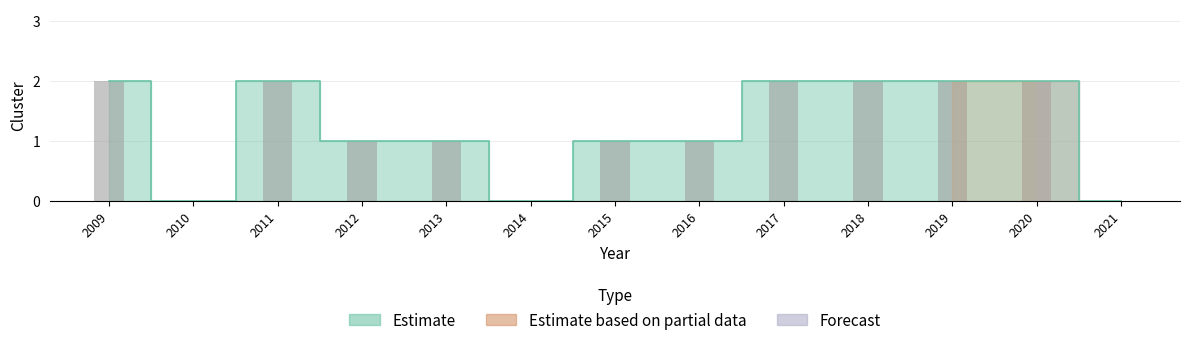

What is the value of the 11th bar from the left?

2